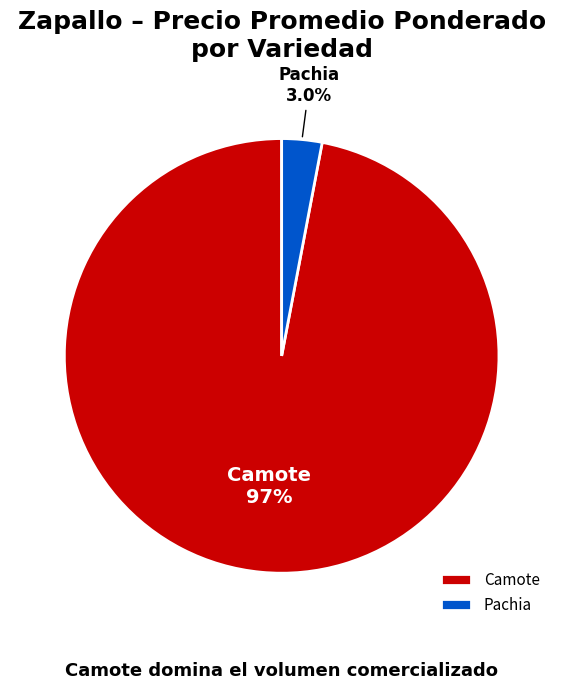

How many slices are in this pie chart?

2